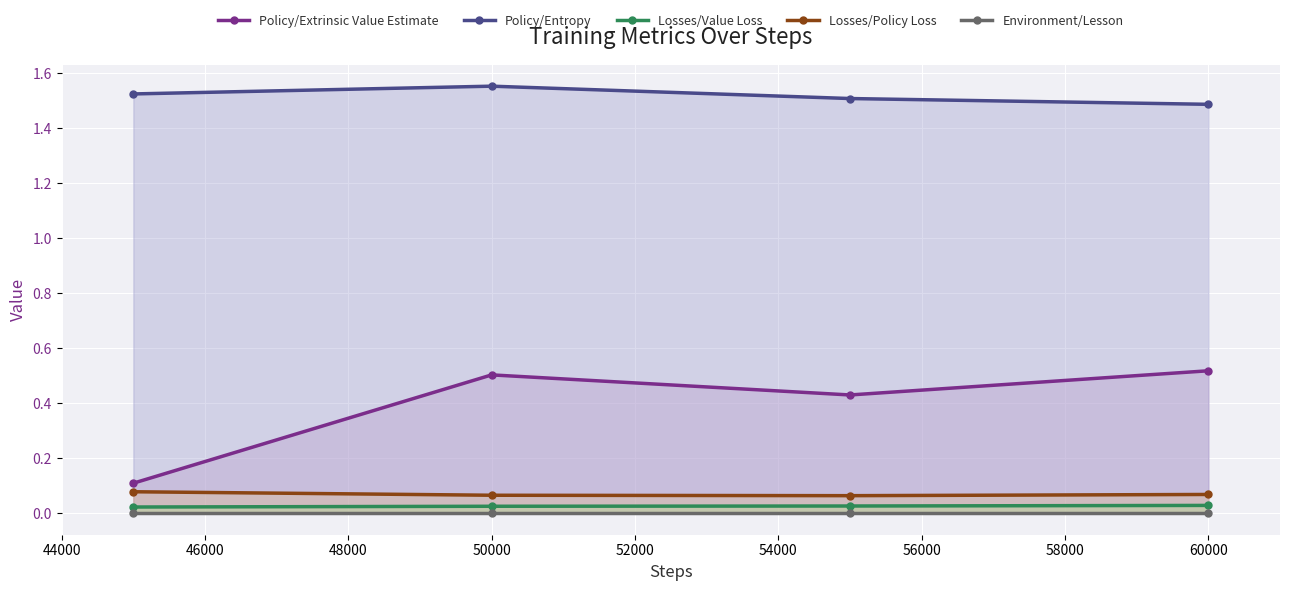

True or false: Policy/Entropy and Losses/Policy Loss cross at least once.

False